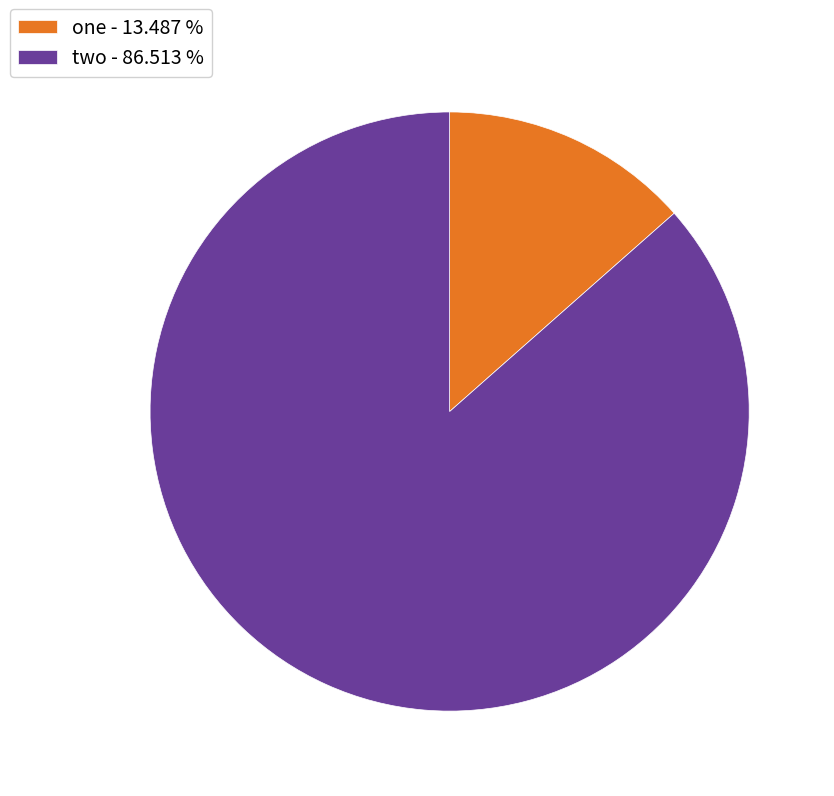

Which has a higher value, one or two?

two